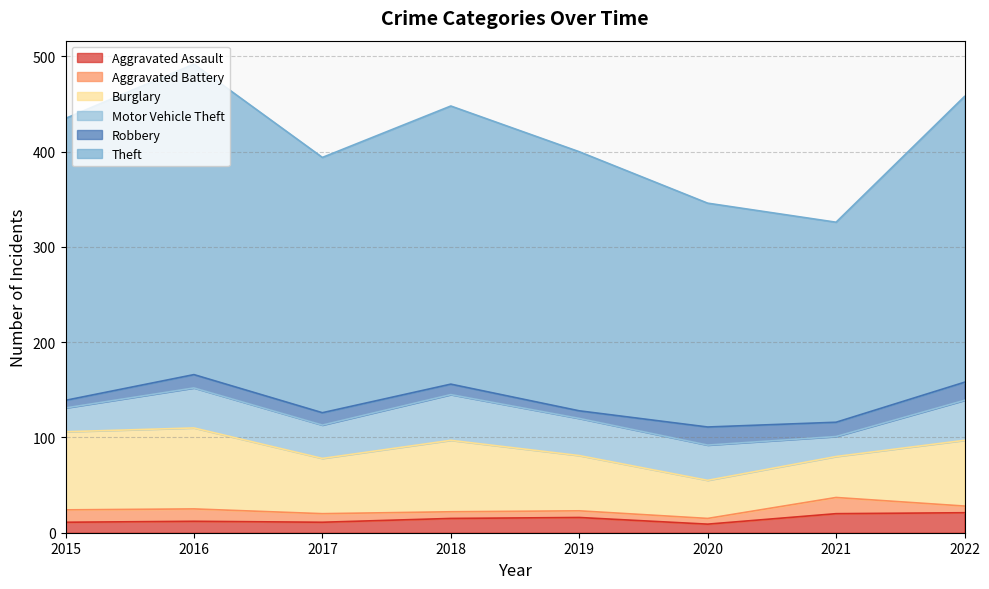

True or false: Burglary and Motor Vehicle Theft intersect in this chart.

False